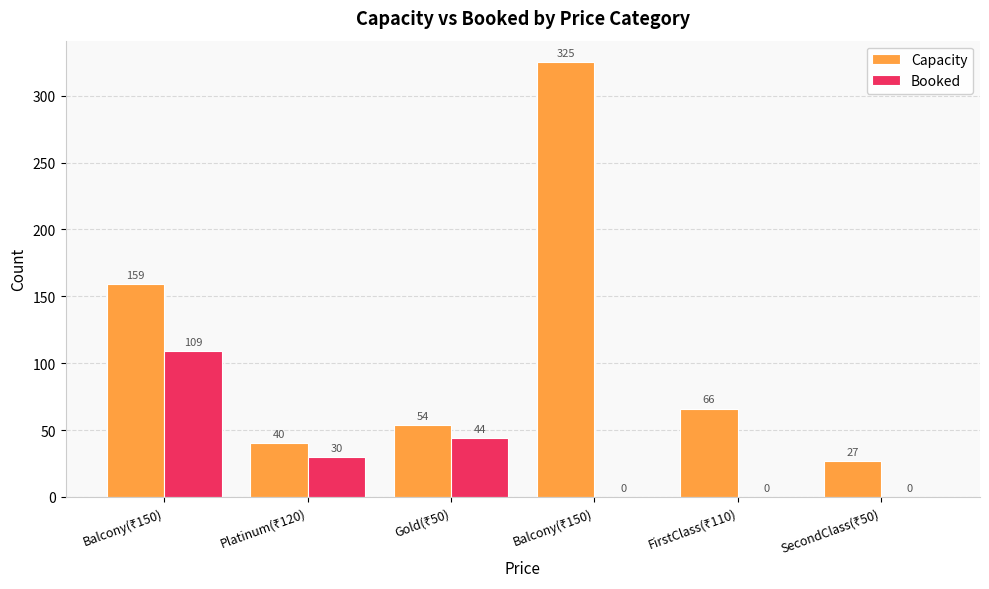

Does the chart contain stacked bars?

No